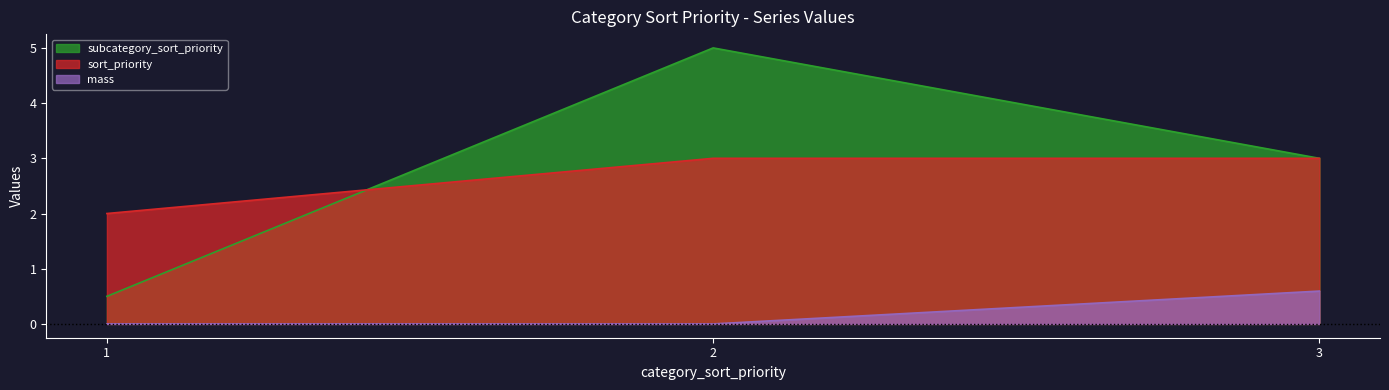

True or false: subcategory_sort_priority has a value of 5.0 at 2.

True